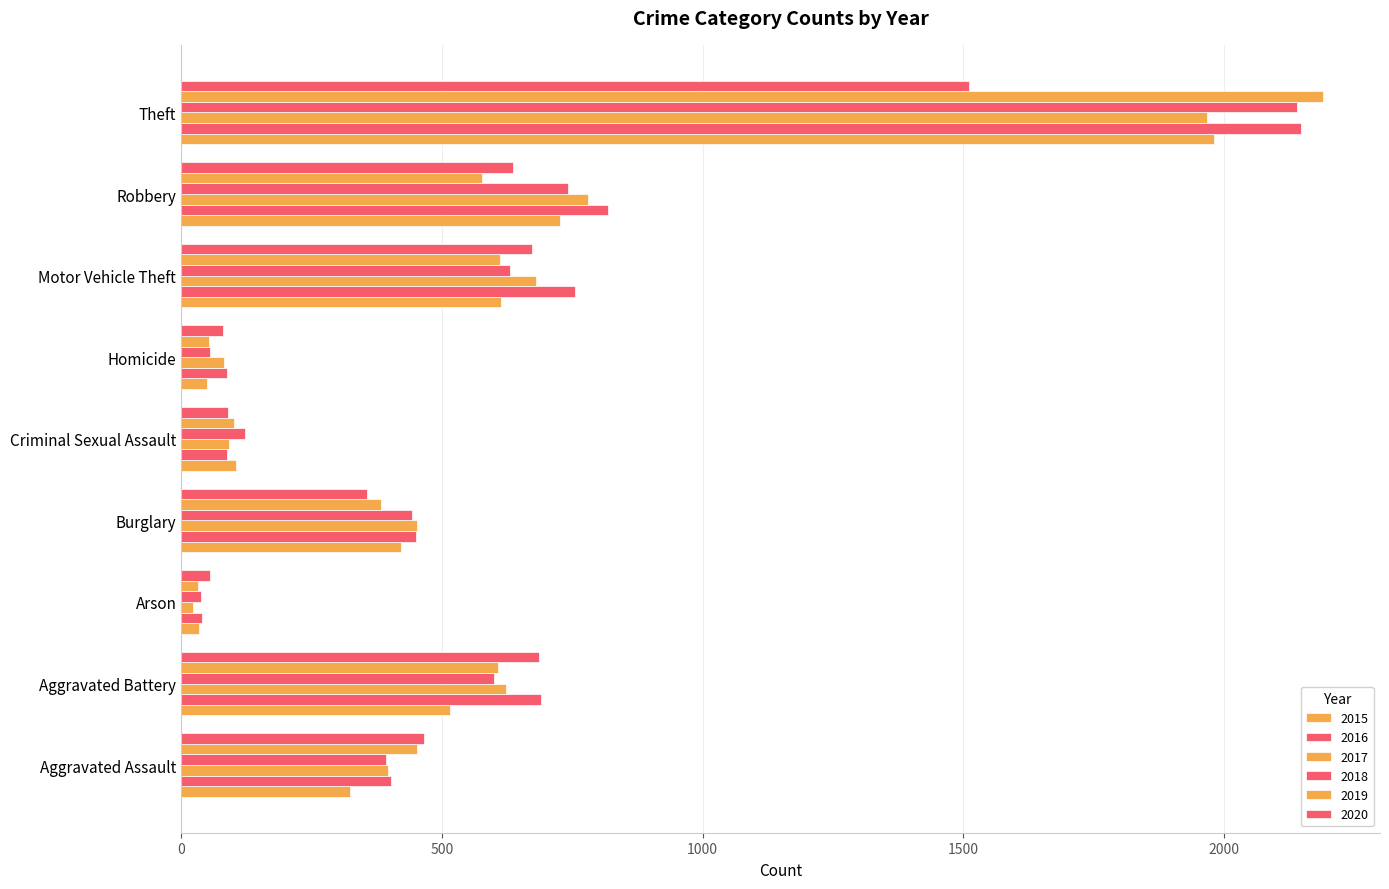

What is the difference between the 2016 values at Criminal Sexual Assault and Motor Vehicle Theft?

669